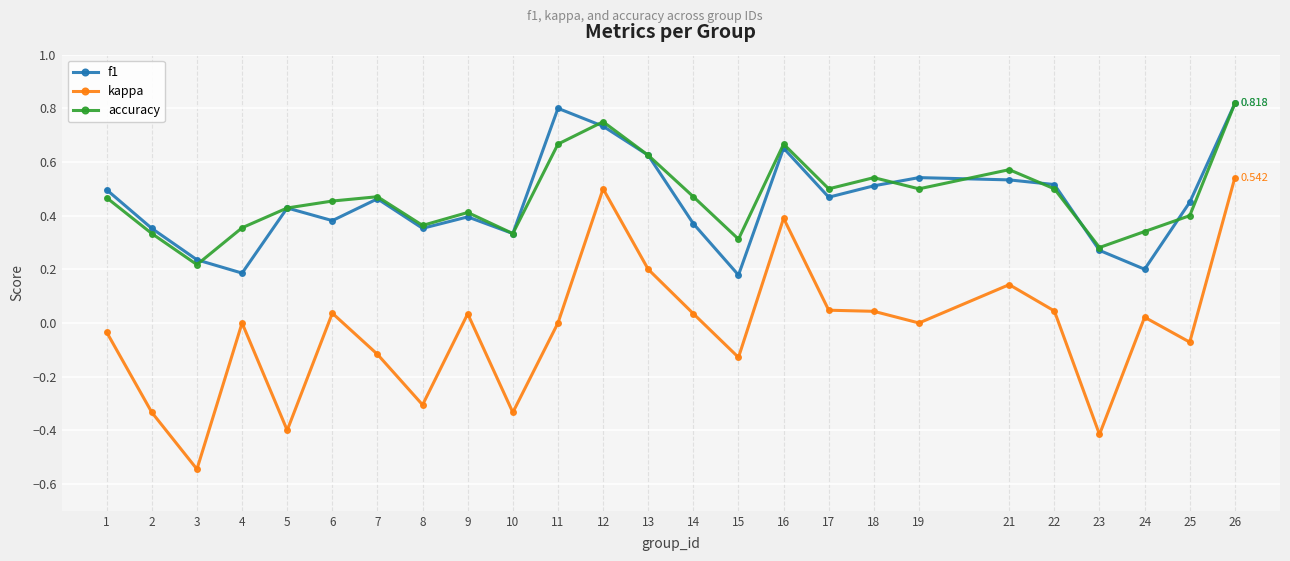

What are all the series names shown in the legend?

f1, kappa, accuracy